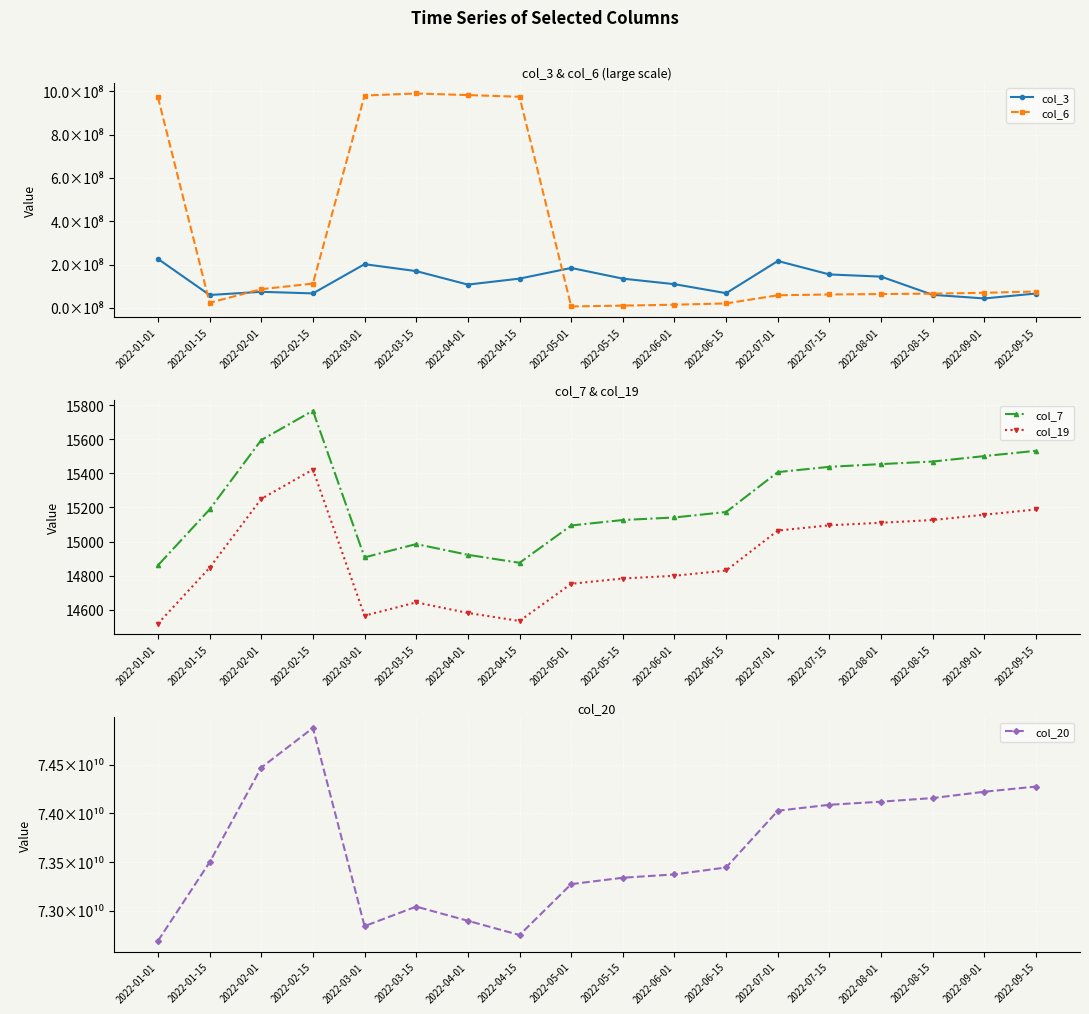

Rank the series at 2022-01-01 from highest to lowest value.

col_20, col_6, col_3, col_7, col_19